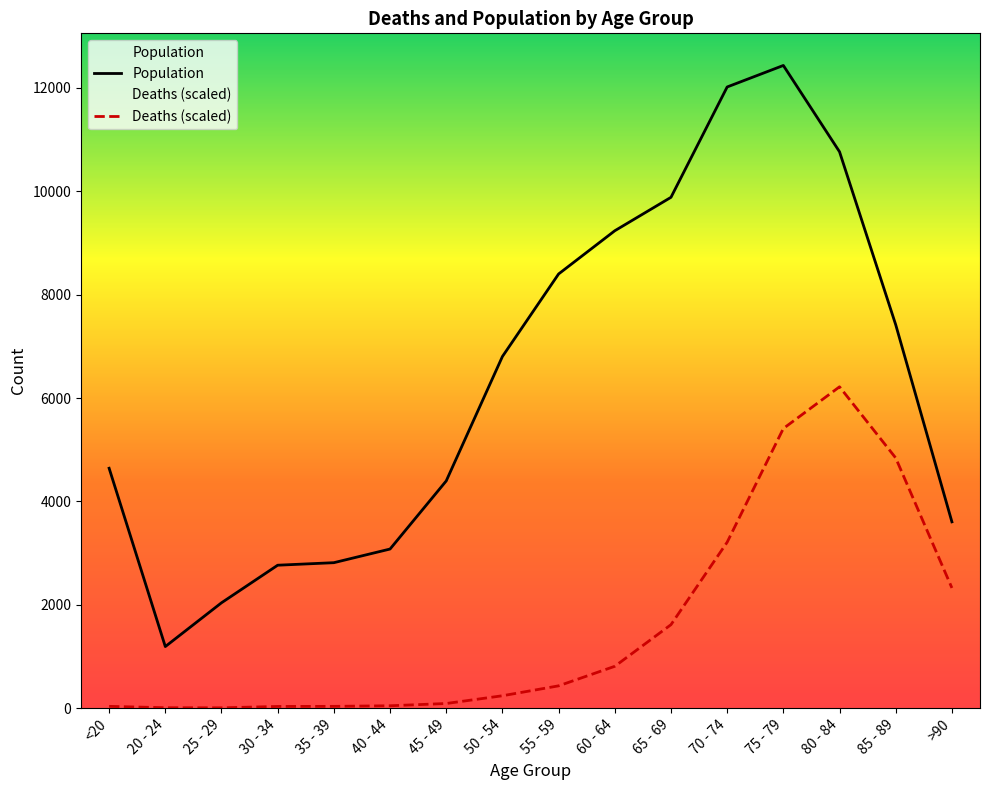

At how many categories does at least one series exceed 717?

16